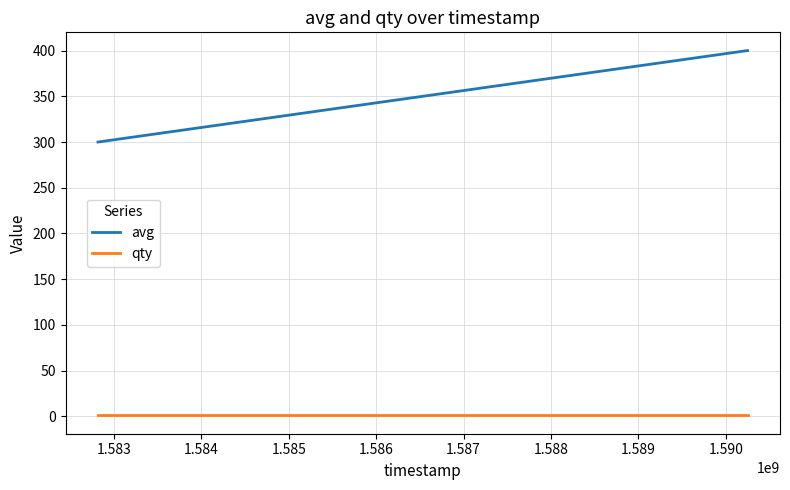

Which series has the largest total across all categories?

avg